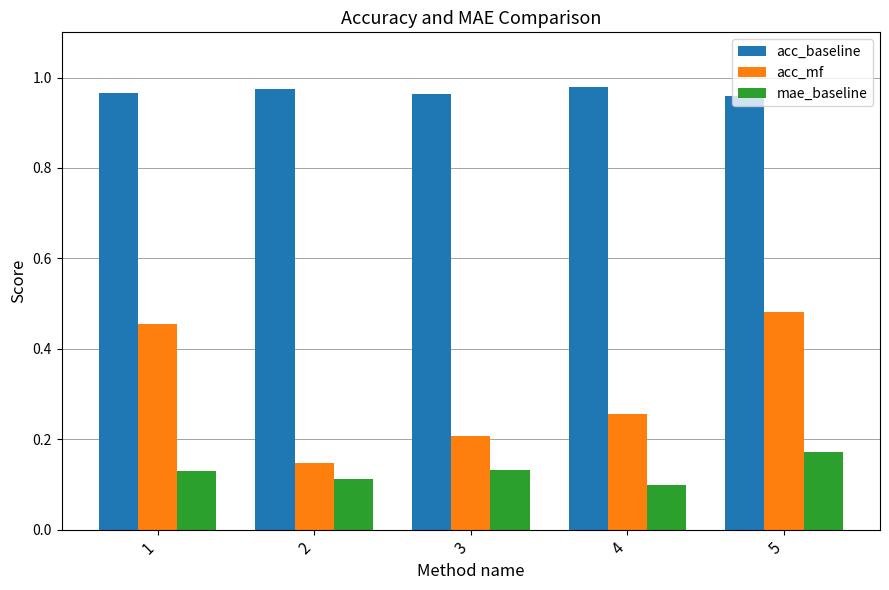

True or false: mae_baseline has a value of 0.2 at 3.

False